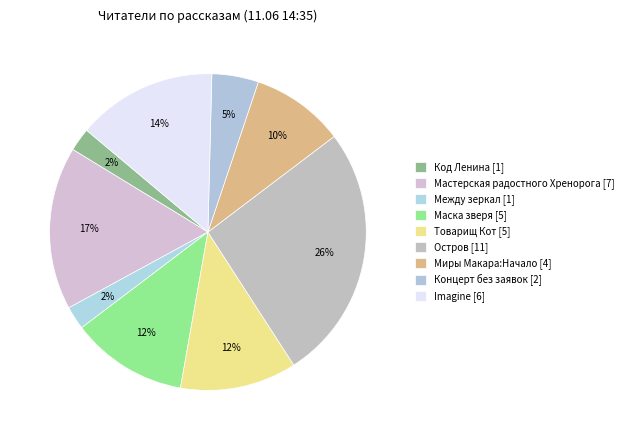

Count the number of slices in the pie.

9